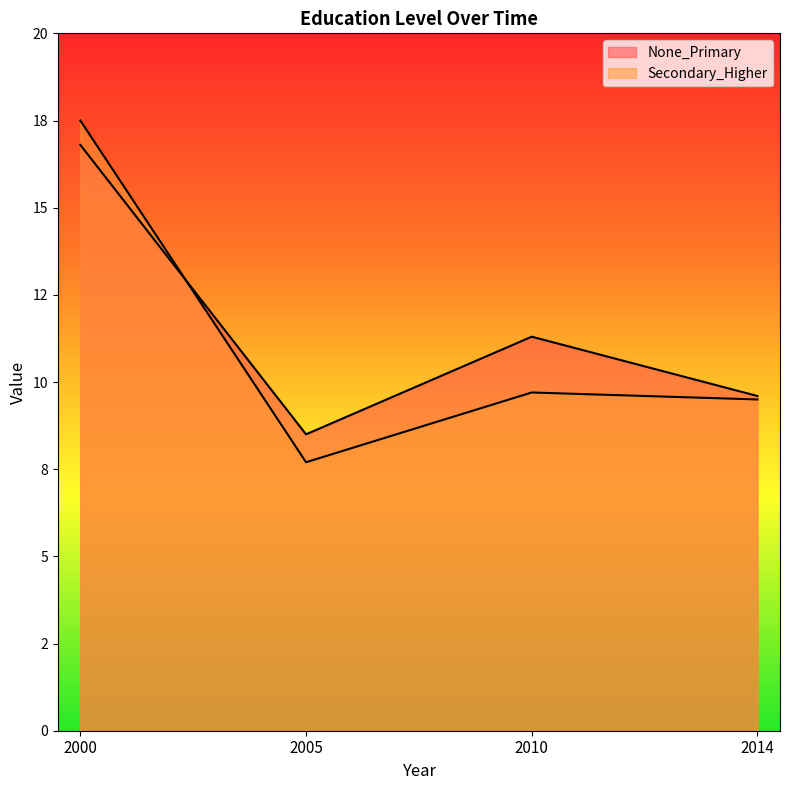

In Secondary_Higher, how many points are higher than both neighbors (excluding endpoints)?

1